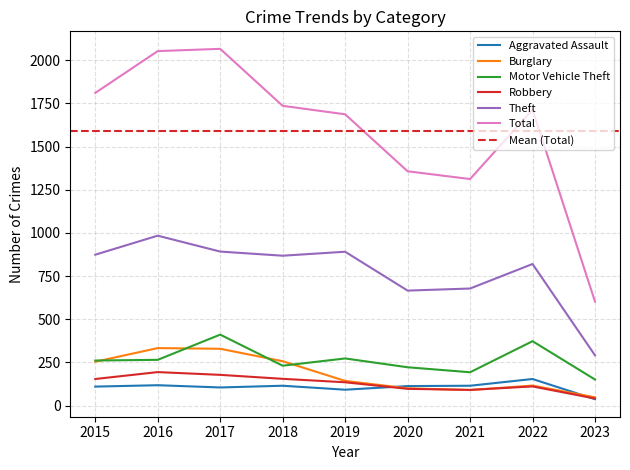

Is it true that Total equals 1312 at 2021?

True